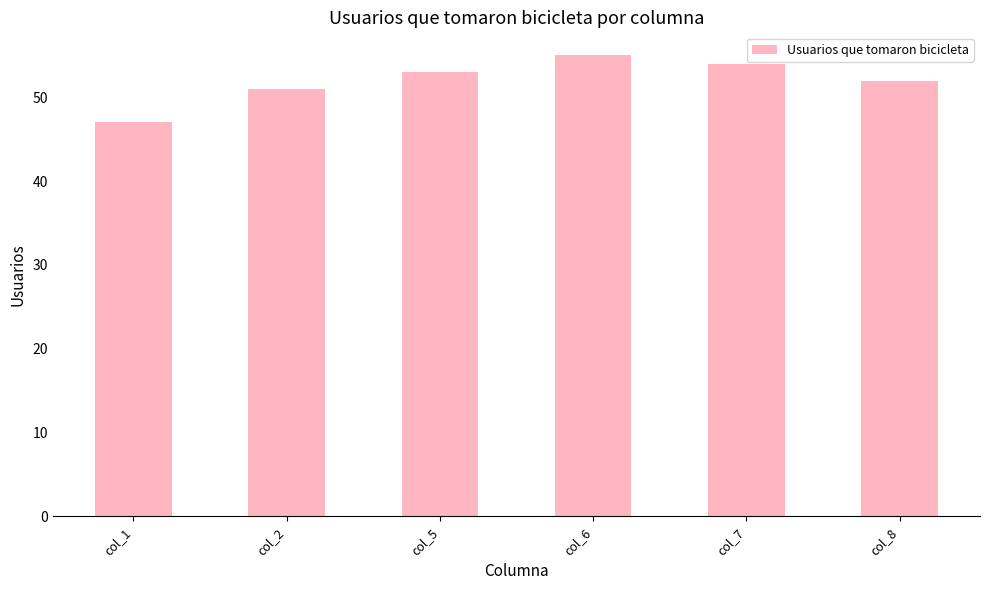

Rank the categories by value from lowest to highest.

col_1, col_2, col_8, col_5, col_7, col_6